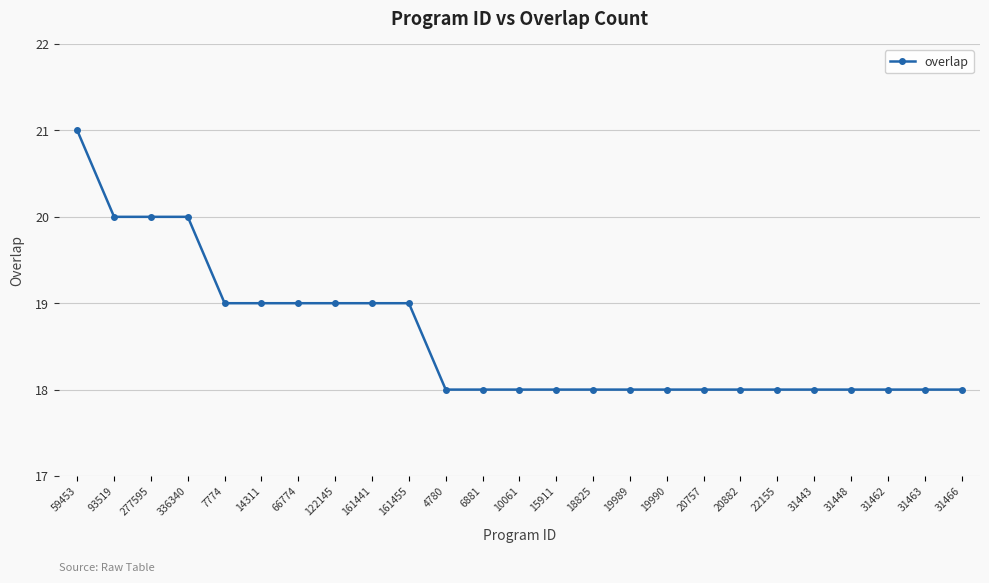

Reading left to right, extract all data points from this chart.

59453=21	93519=20	277595=20	336340=20	7774=19	14311=19	66774=19	122145=19	161441=19	161455=19	4780=18	6881=18	10061=18	15911=18	18825=18	19989=18	19990=18	20757=18	20882=18	22155=18	31443=18	31448=18	31462=18	31463=18	31466=18